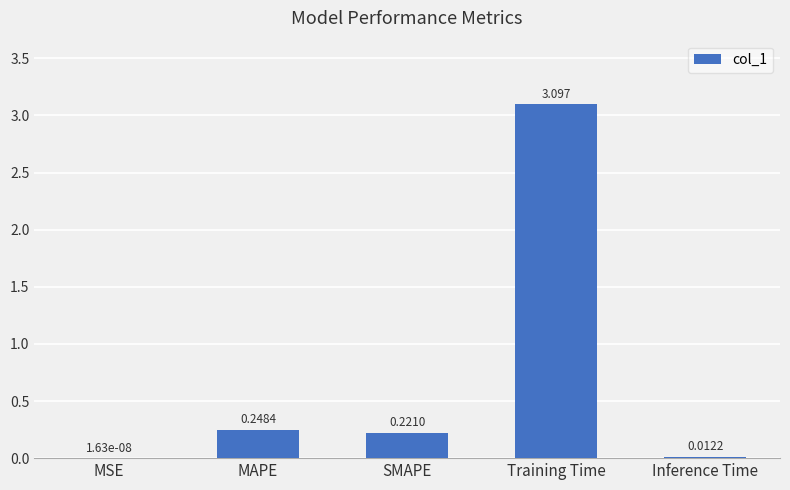

Which category has the highest value across all series?

Training Time